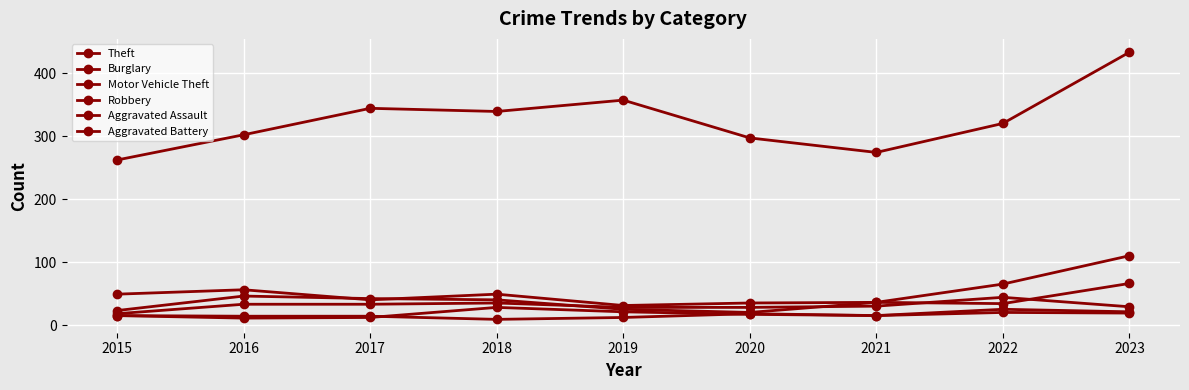

Does the chart have visible grid lines?

Yes